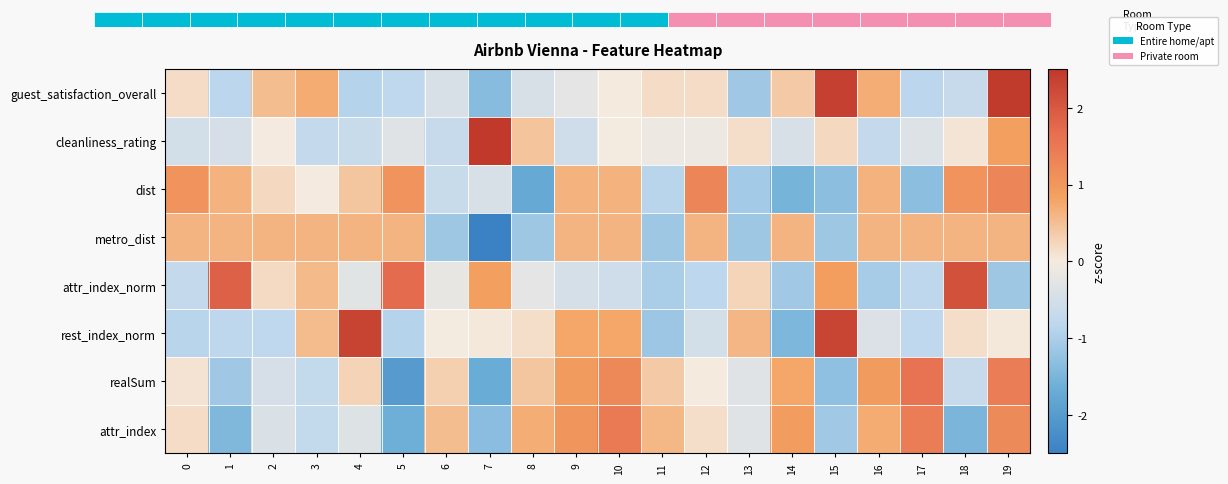

At how many categories does at least one series exceed 1?

12